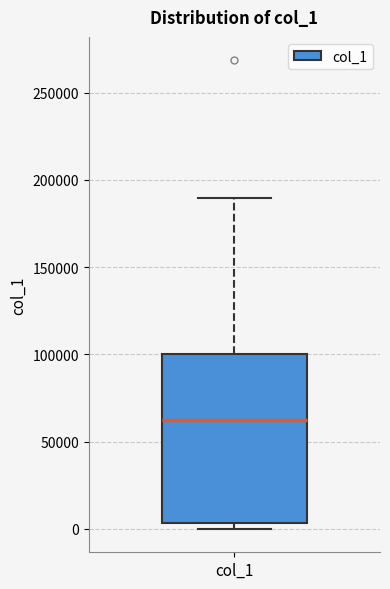

Where is the upper edge of the box for col_1 on the y-axis? The values are not printed on the chart, so give them approximately, as read against the axis.

100000